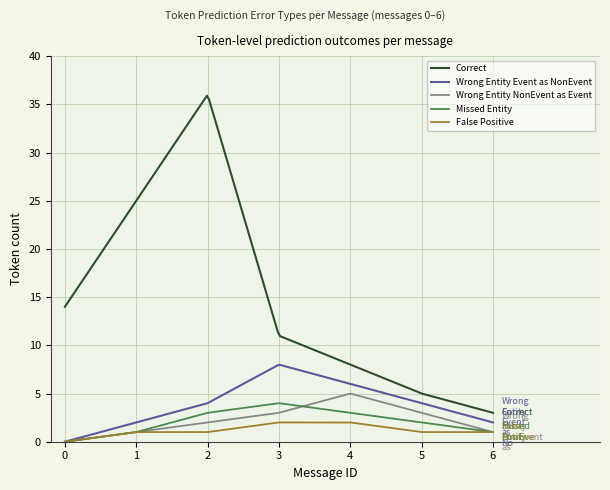

Which series has the largest total across all categories?

Correct